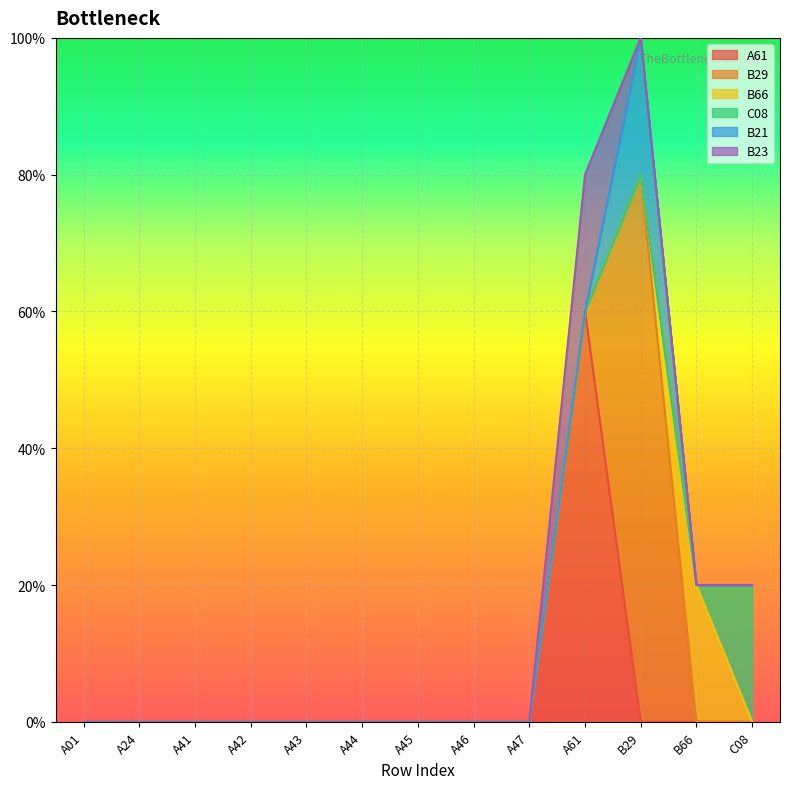

At which category is the sum across all series the highest?

B29